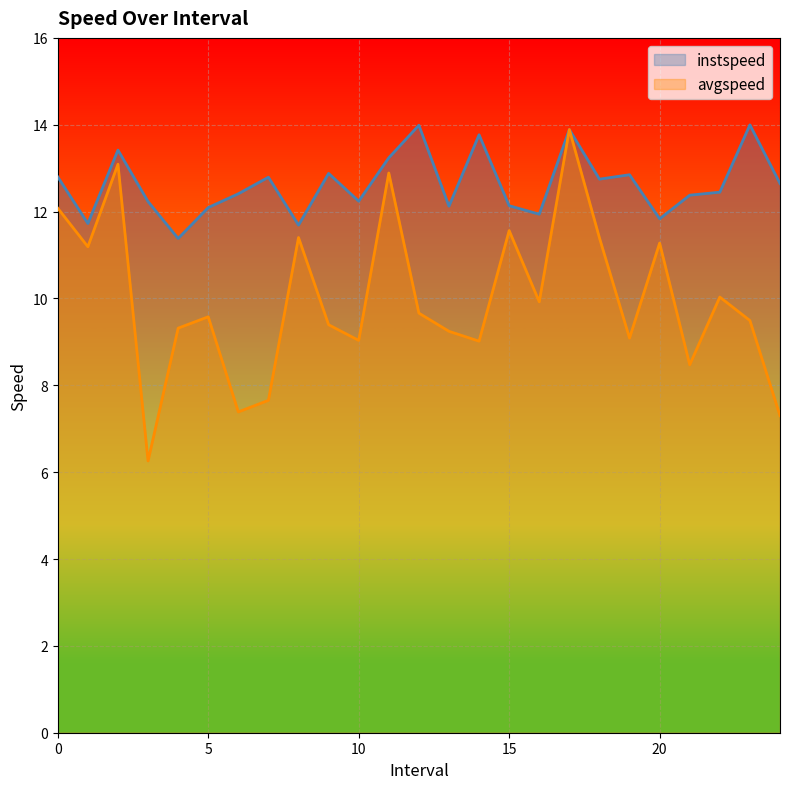

True or false: avgspeed and instspeed cross at least once.

False